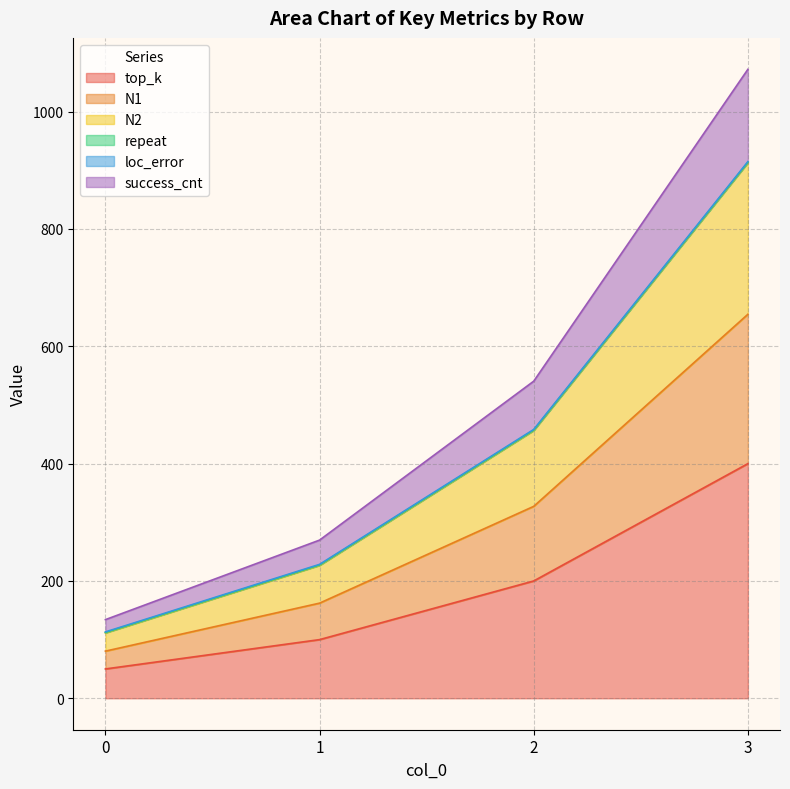

At how many categories does at least one series exceed 724?

1